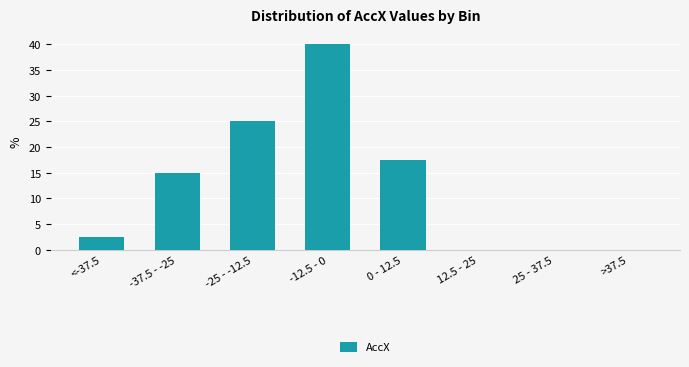

Reading left to right, list all the values displayed in this chart.

<-37.5=2.5	-37.5 - -25=15.0	-25 - -12.5=25.0	-12.5 - 0=40.0	0 - 12.5=17.5	12.5 - 25=0.0	25 - 37.5=0.0	>37.5=0.0